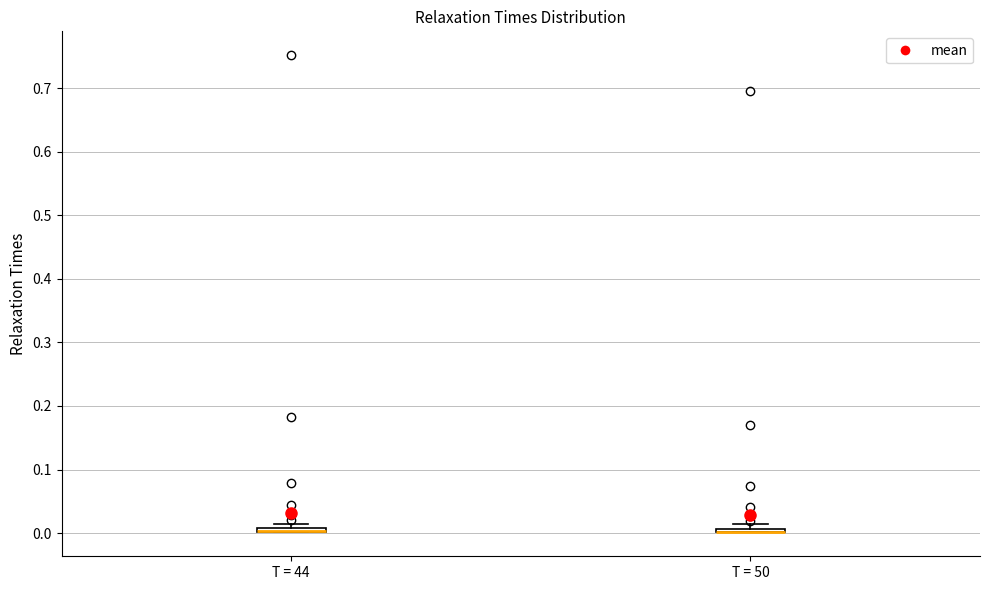

Where is the lower edge of the box for T = 50 on the y-axis? The values are not printed on the chart, so give them approximately, as read against the axis.

0.00